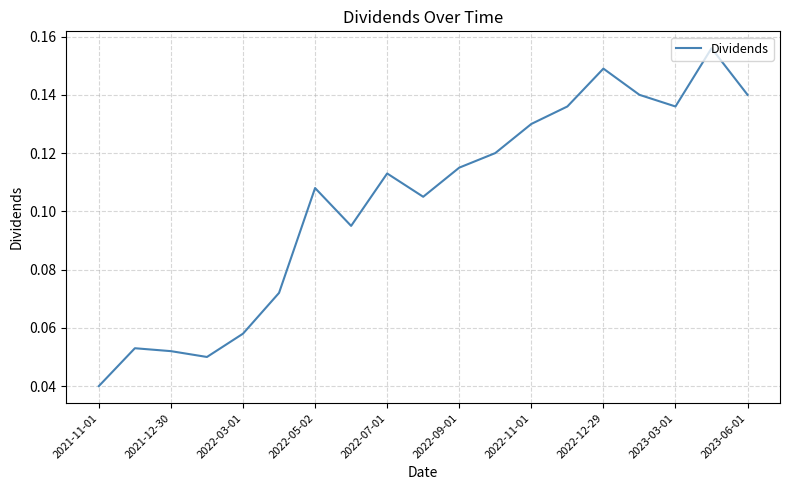

Reading right to left, transcribe all the data shown in this chart.

0.1	0.2	0.1	0.1	0.1	0.1	0.1	0.1	0.1	0.1	0.1	0.1	0.1	0.1	0.1	0.1	0.1	0.1	0.0